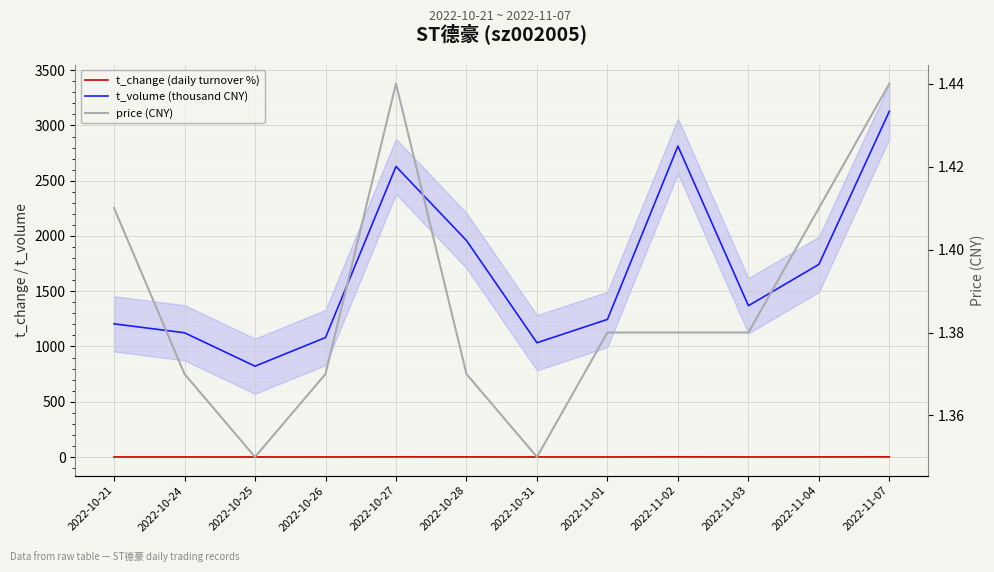

Is the value of price (CNY) at 2022-10-27 greater than the value of t_volume (thousand CNY) at 2022-10-26?

No